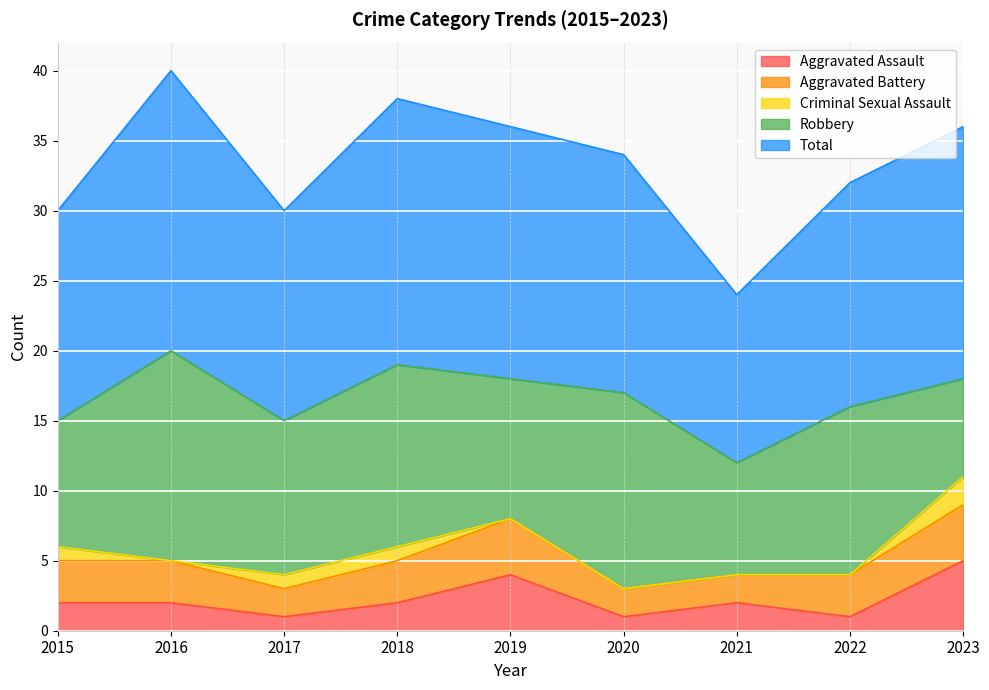

What are all the series names shown in the legend?

Aggravated Assault, Aggravated Battery, Criminal Sexual Assault, Robbery, Total